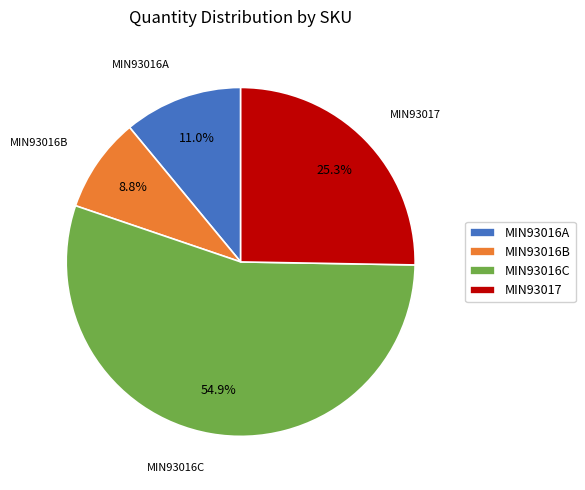

What portion of the pie excludes MIN93016C?

45.1%